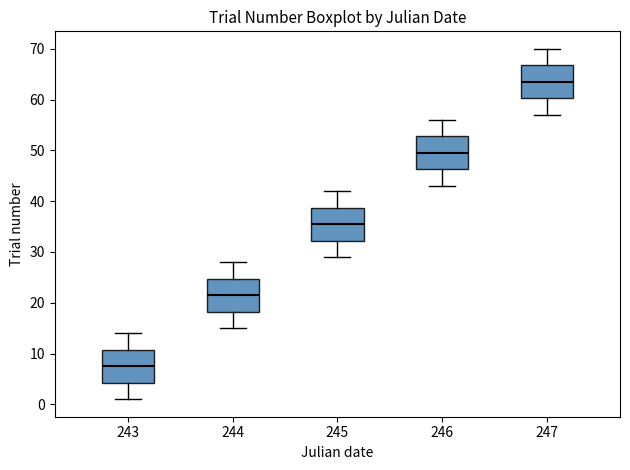

Which box has the highest median line?

247